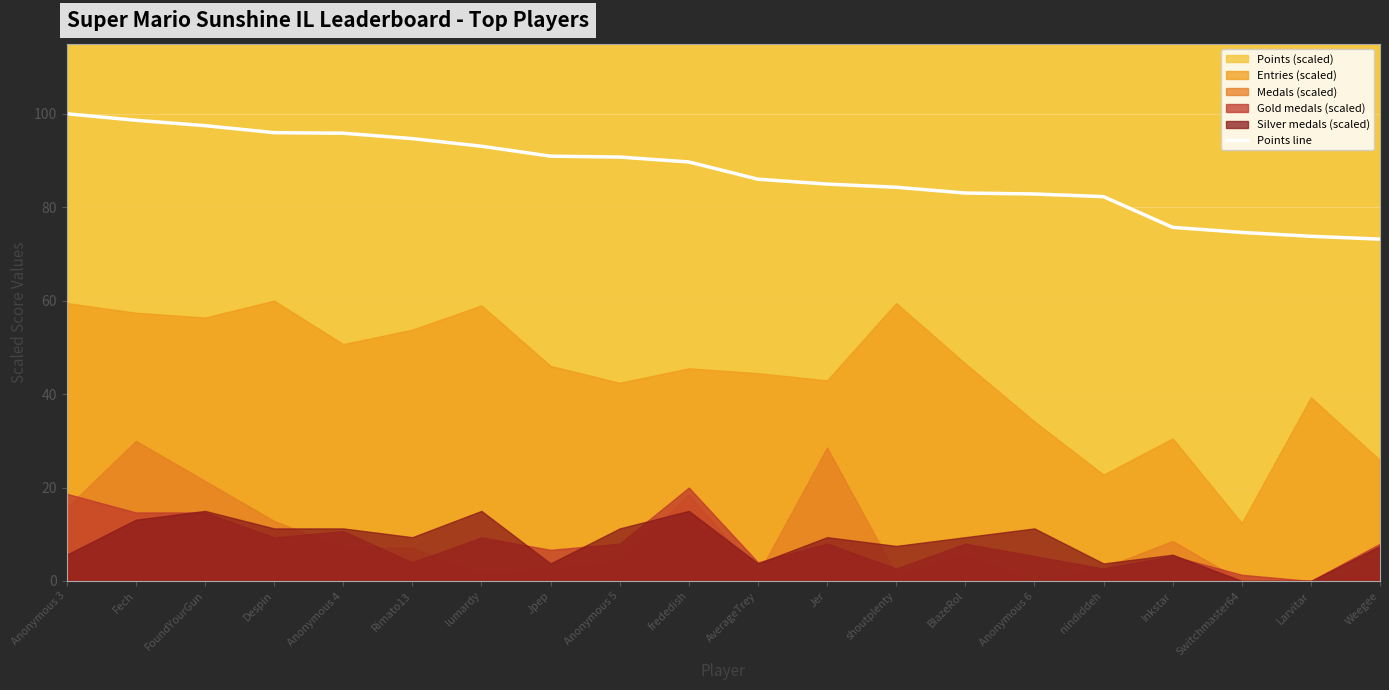

Rank the categories by value from lowest to highest.

Weegee, Larvitar, Switchmaster64, Inkstar, nindiddeh, Anonymous 6, BlazeRol, shoutplenty, Jer, AverageTrey, frededish, Anonymous 5, Jpep, lumardy, Rimato13, Anonymous 4, Despin, FoundYourGun, Fech, Anonymous 3